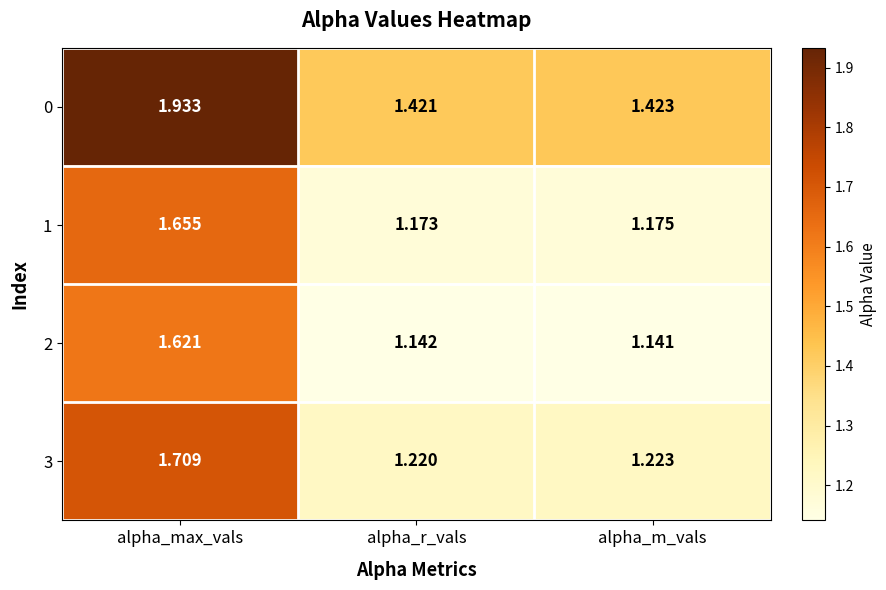

List the labels in order of 1 value, smallest first.

alpha_r_vals, alpha_m_vals, alpha_max_vals